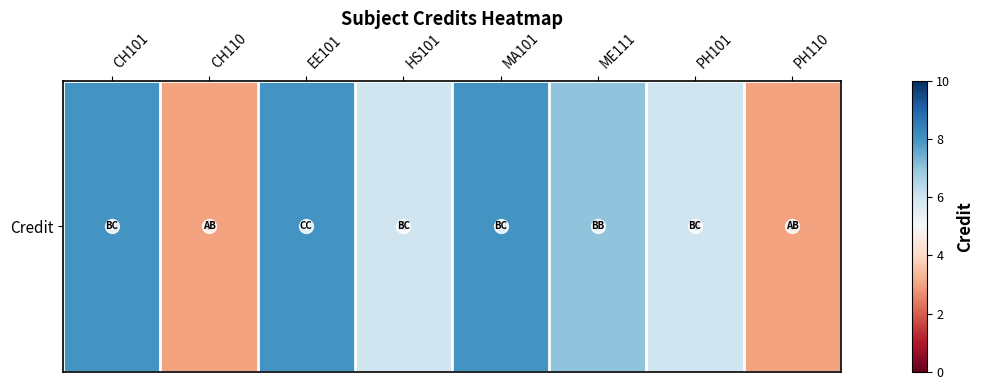

At which label is the value closest to 5?

HS101